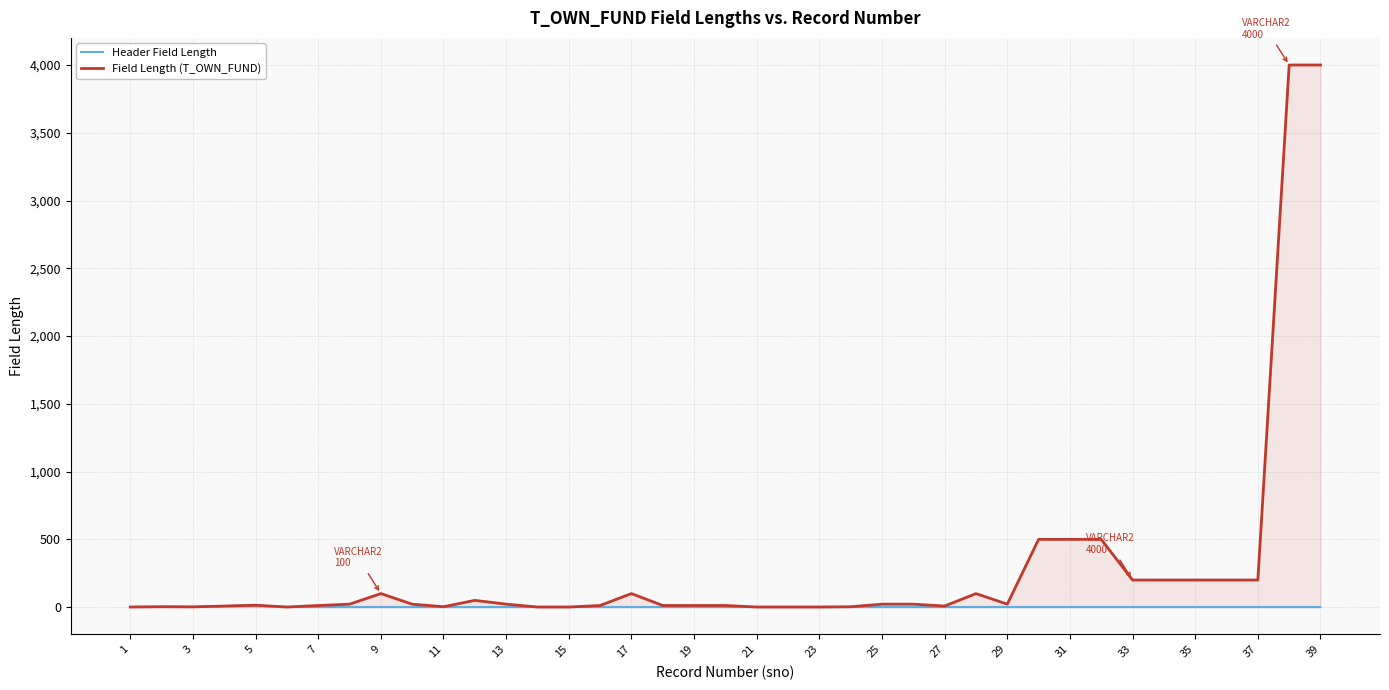

List the series in order of their peak value, lowest first.

Header Field Length, Field Length (T_OWN_FUND)